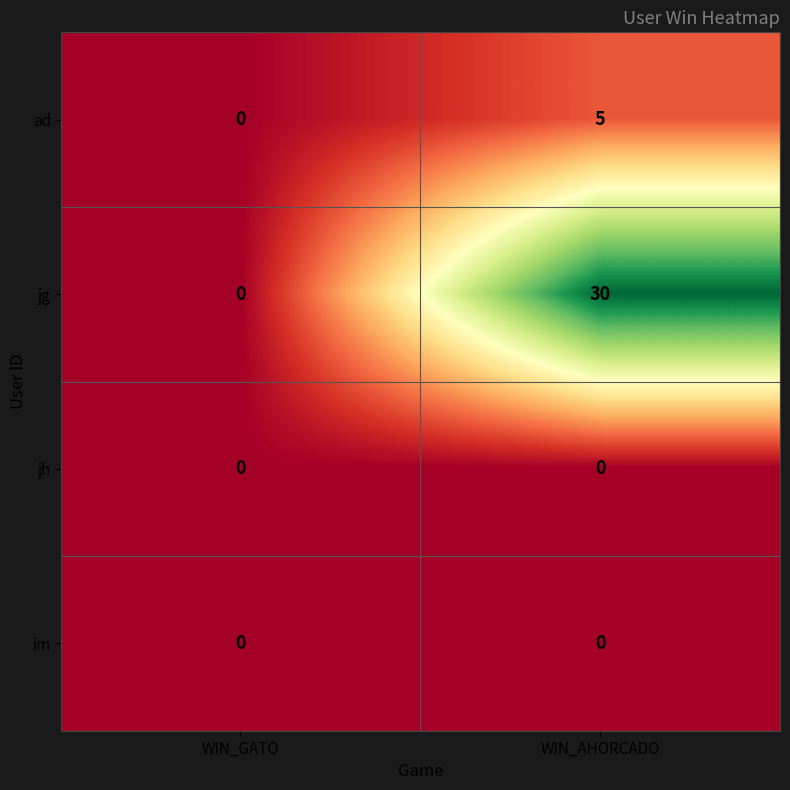

Between WIN_GATO and WIN_AHORCADO, which series saw the biggest shift?

jg